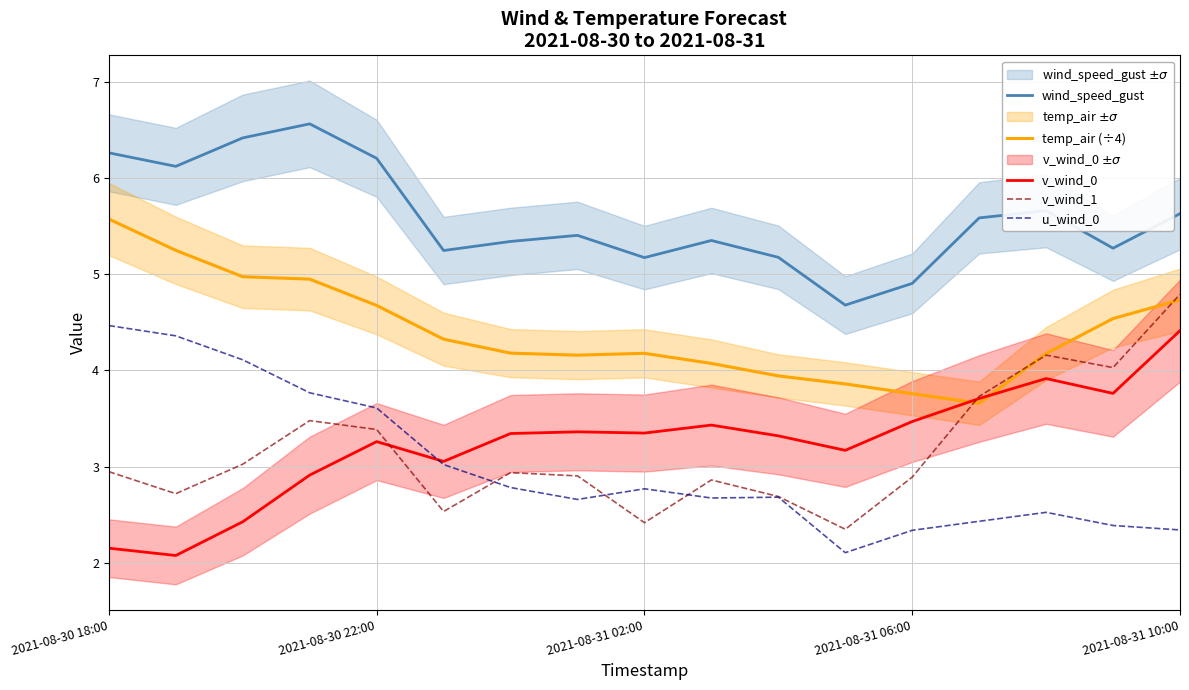

What are all the series names shown in the legend?

wind_speed_gust, temp_air (÷4), v_wind_0, v_wind_1, u_wind_0